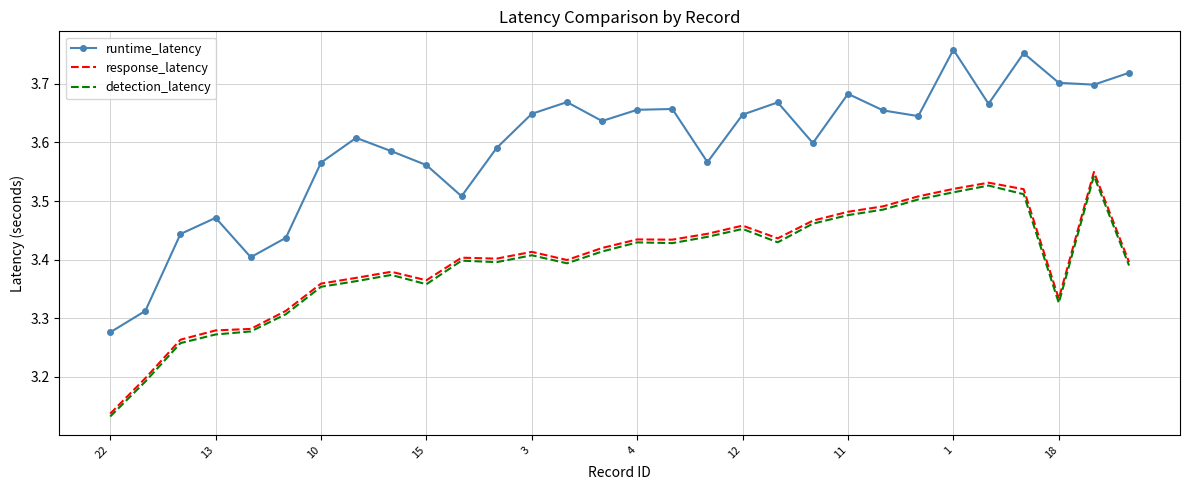

True or false: response_latency and runtime_latency cross at least once.

False